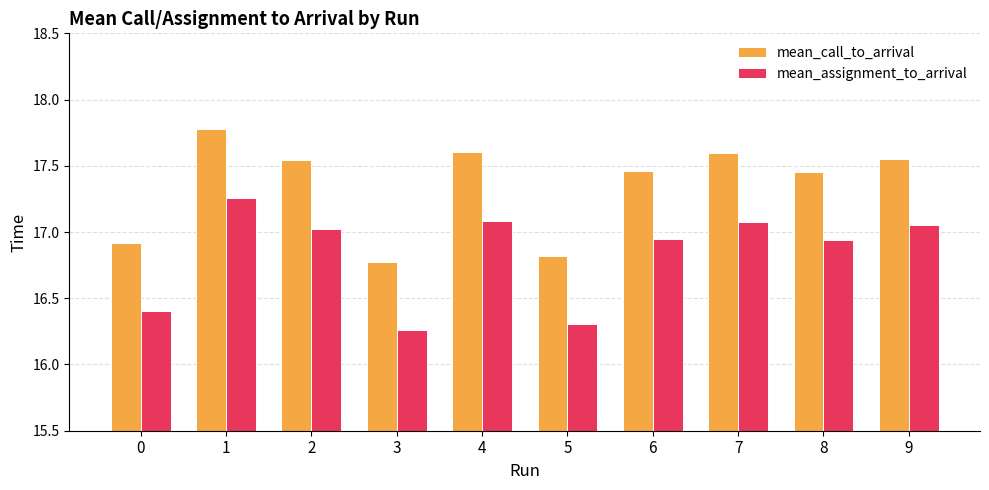

How many distinct data groups are displayed?

2